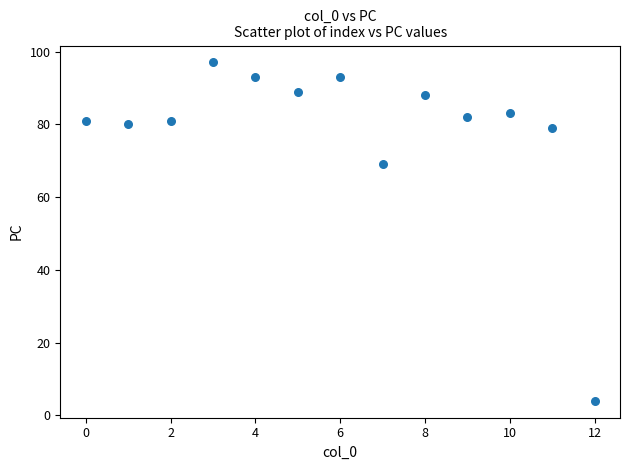

What Y value in the scatter plot is closest to 50?

69